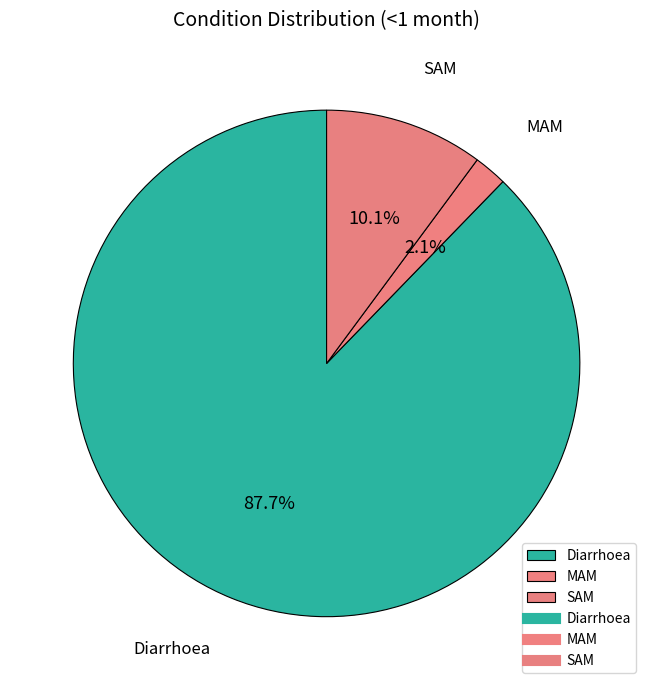

What is the smallest slice in the pie chart?

MAM